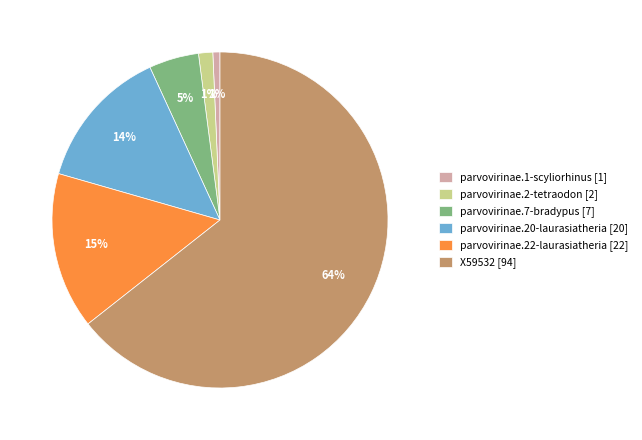

The parvovirinae.7-bradypus slice represents 5% of the pie. True or false?

True